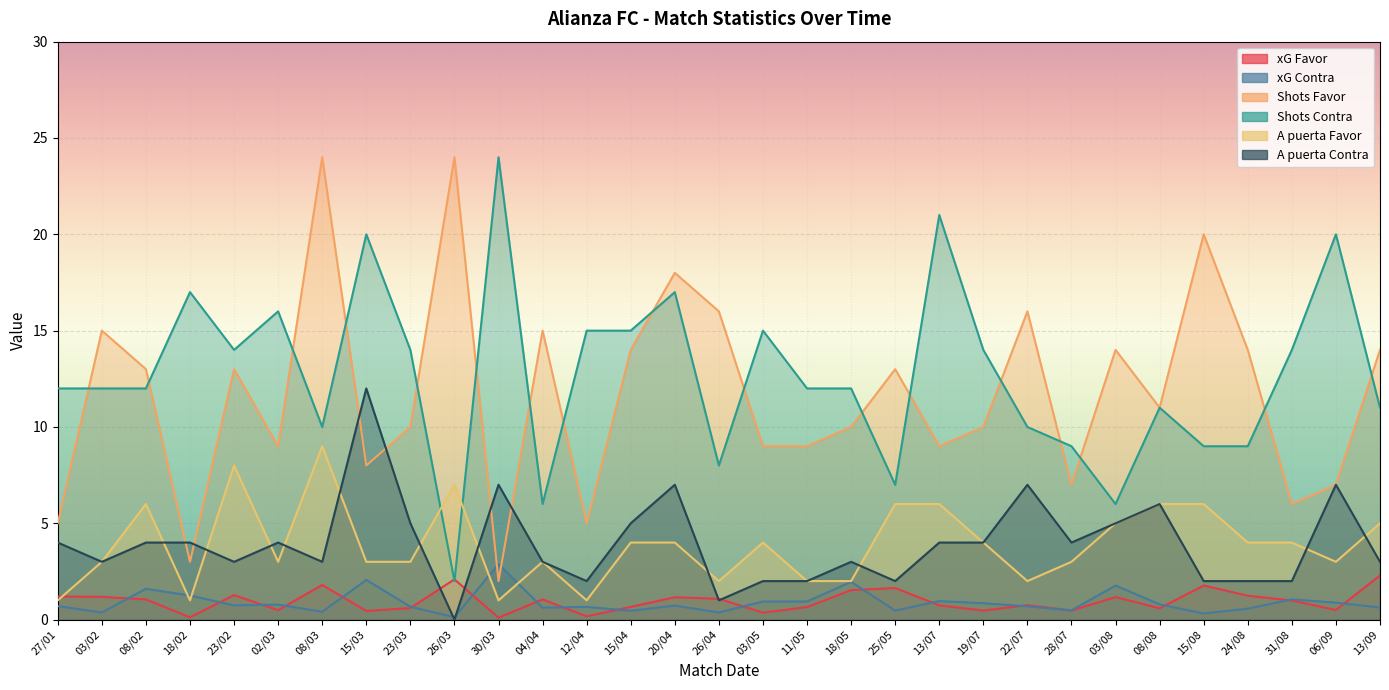

True or false: Shots Contra and xG Contra cross at least once.

False